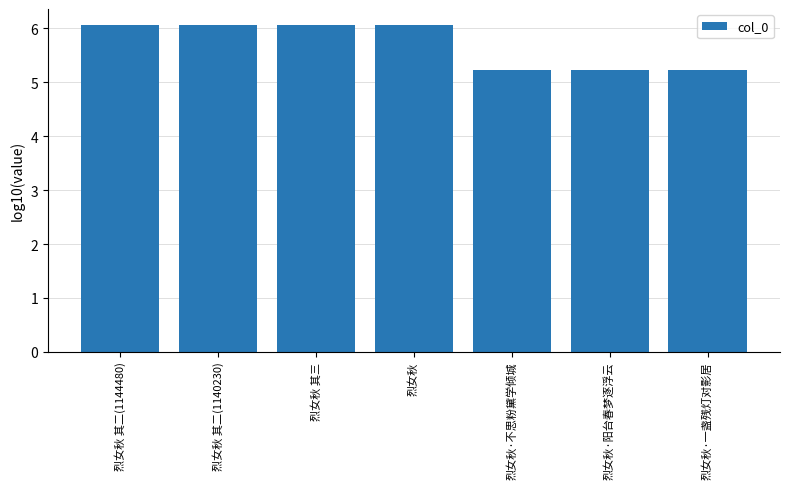

What is the maximum value shown in the chart?

6.1